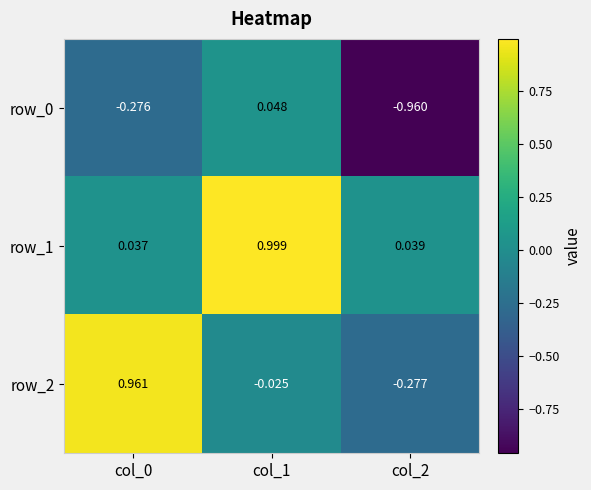

How many values in row_2 are below zero?

2